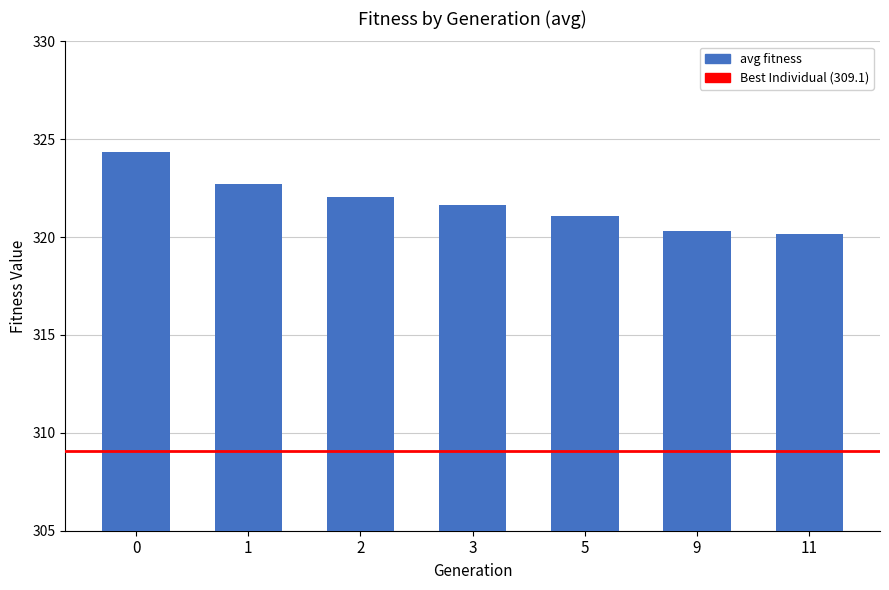

What is the ratio of the value at 9 to the value at 1?

1.0